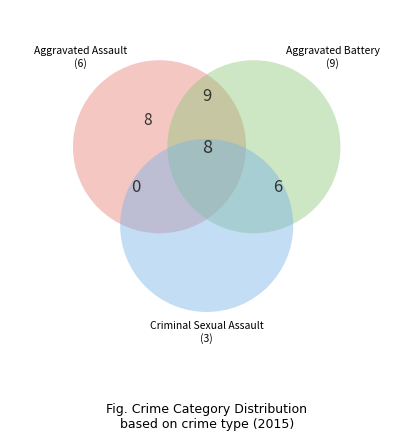

To the nearest percent, what is the average slice percentage?

17%